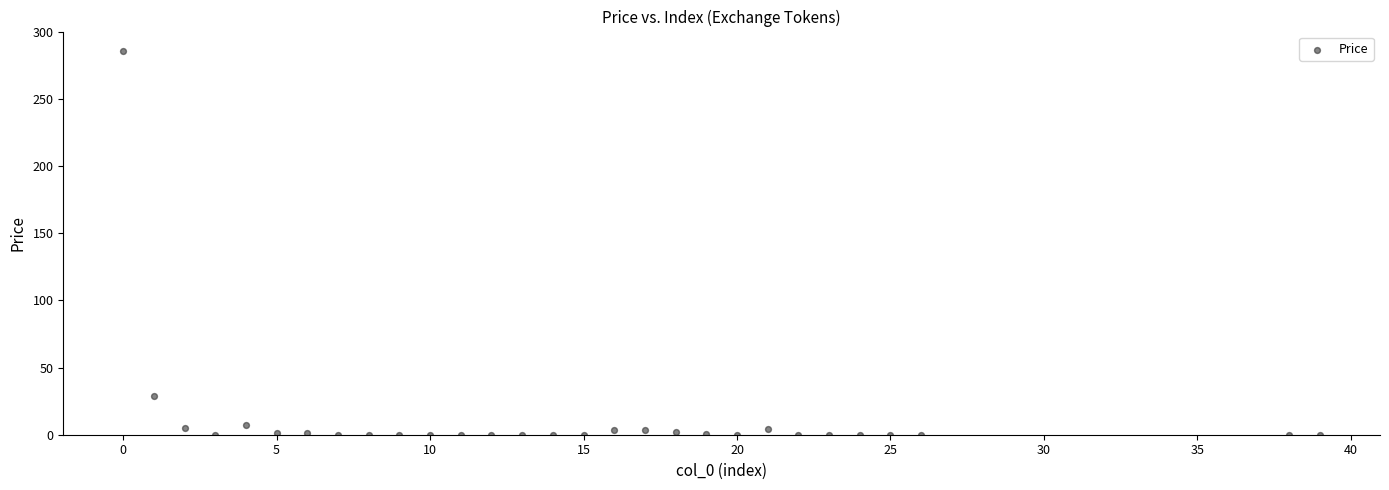

What Y value in the scatter plot is closest to 142?

28.6